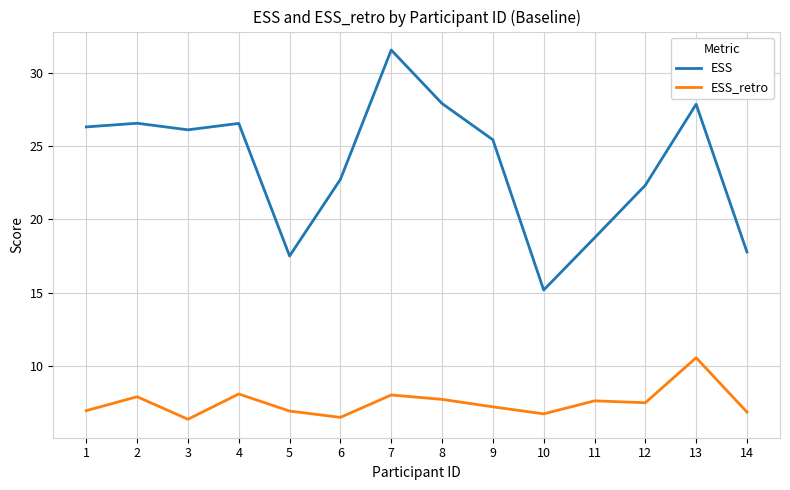

Is the value of ESS_retro at 13 greater than the value of ESS at 4?

No